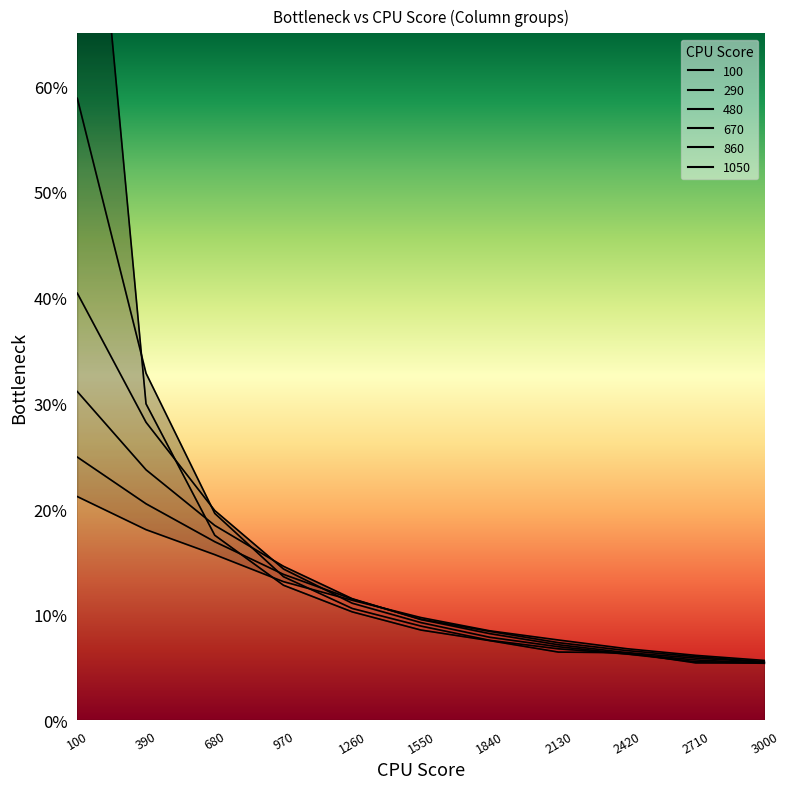

Is the value of 100 at 970 greater than the value of 670 at 390?

No